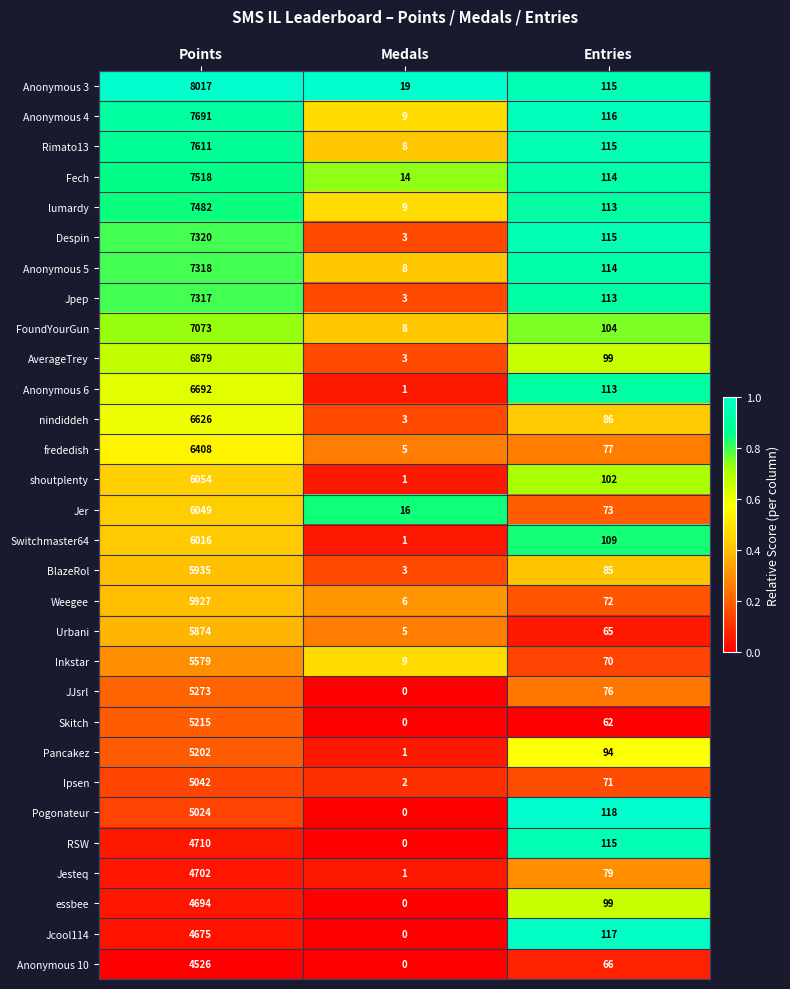

Which series has the largest range (max minus min)?

Anonymous 3